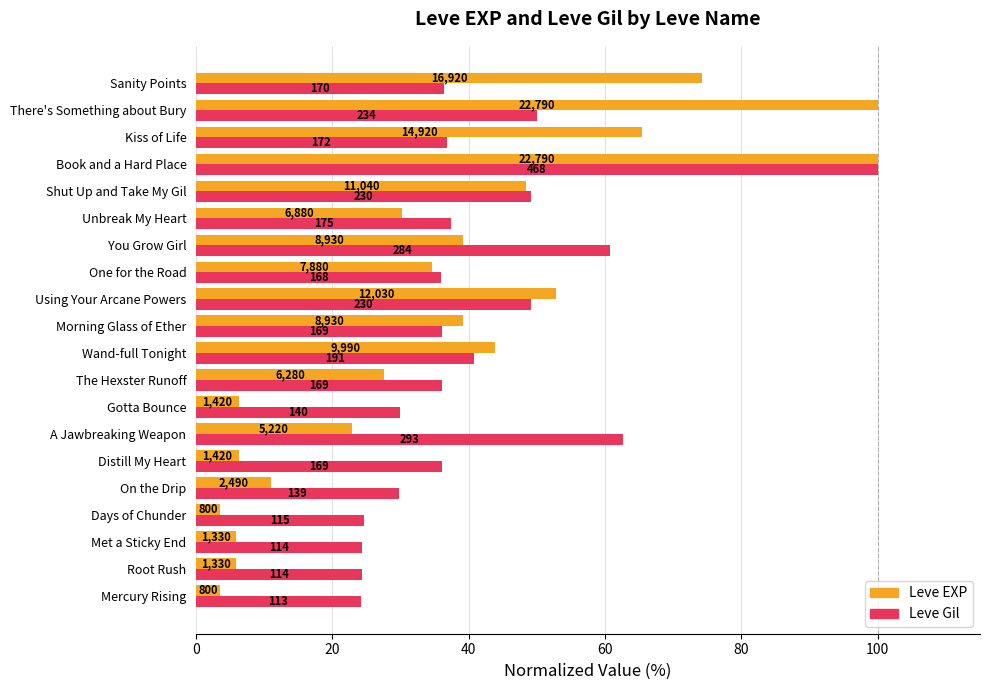

Rank the series by their average value, from lowest to highest.

Leve EXP, Leve Gil